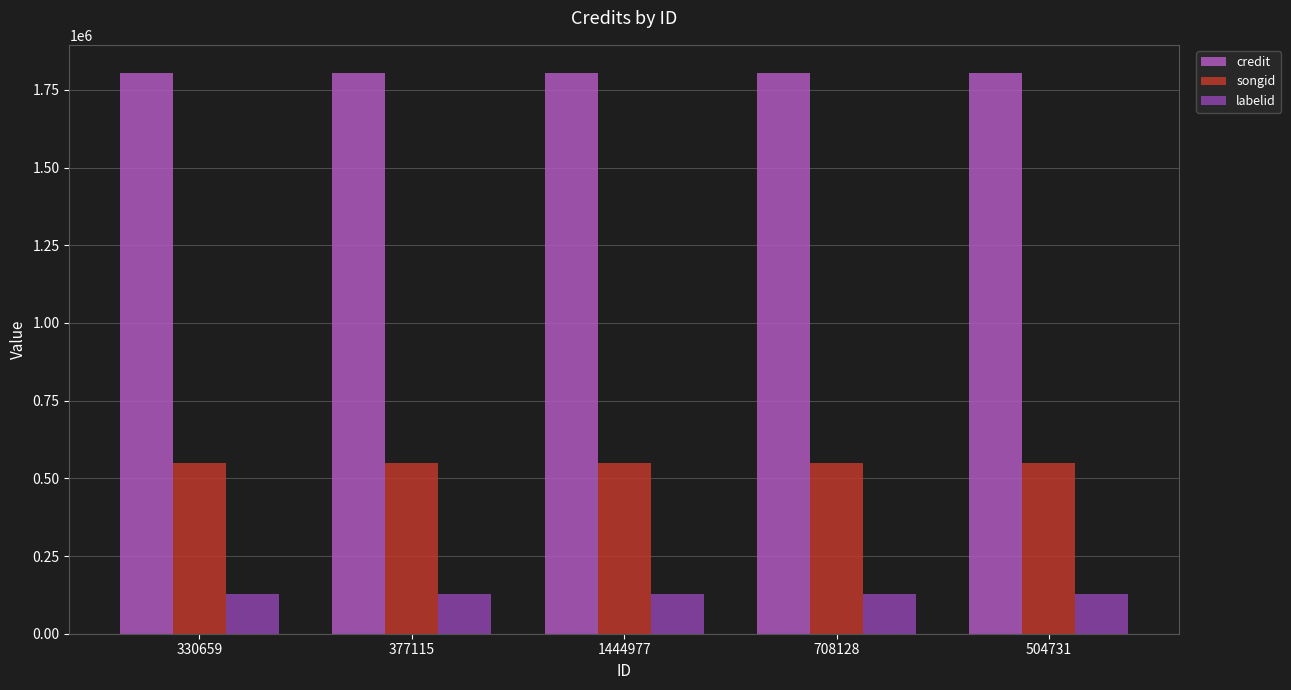

What is the difference between the highest and lowest values at 708128?

1675420